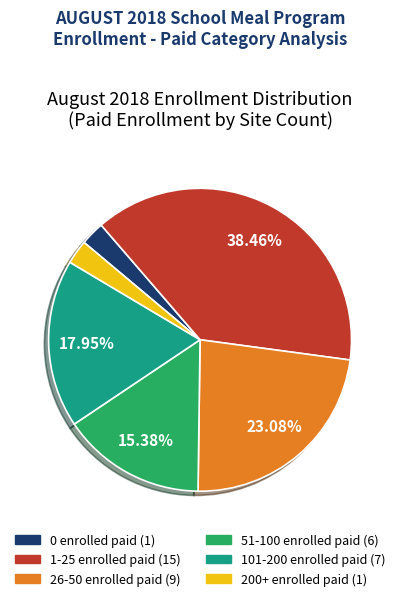

Is there a majority slice in this chart?

No